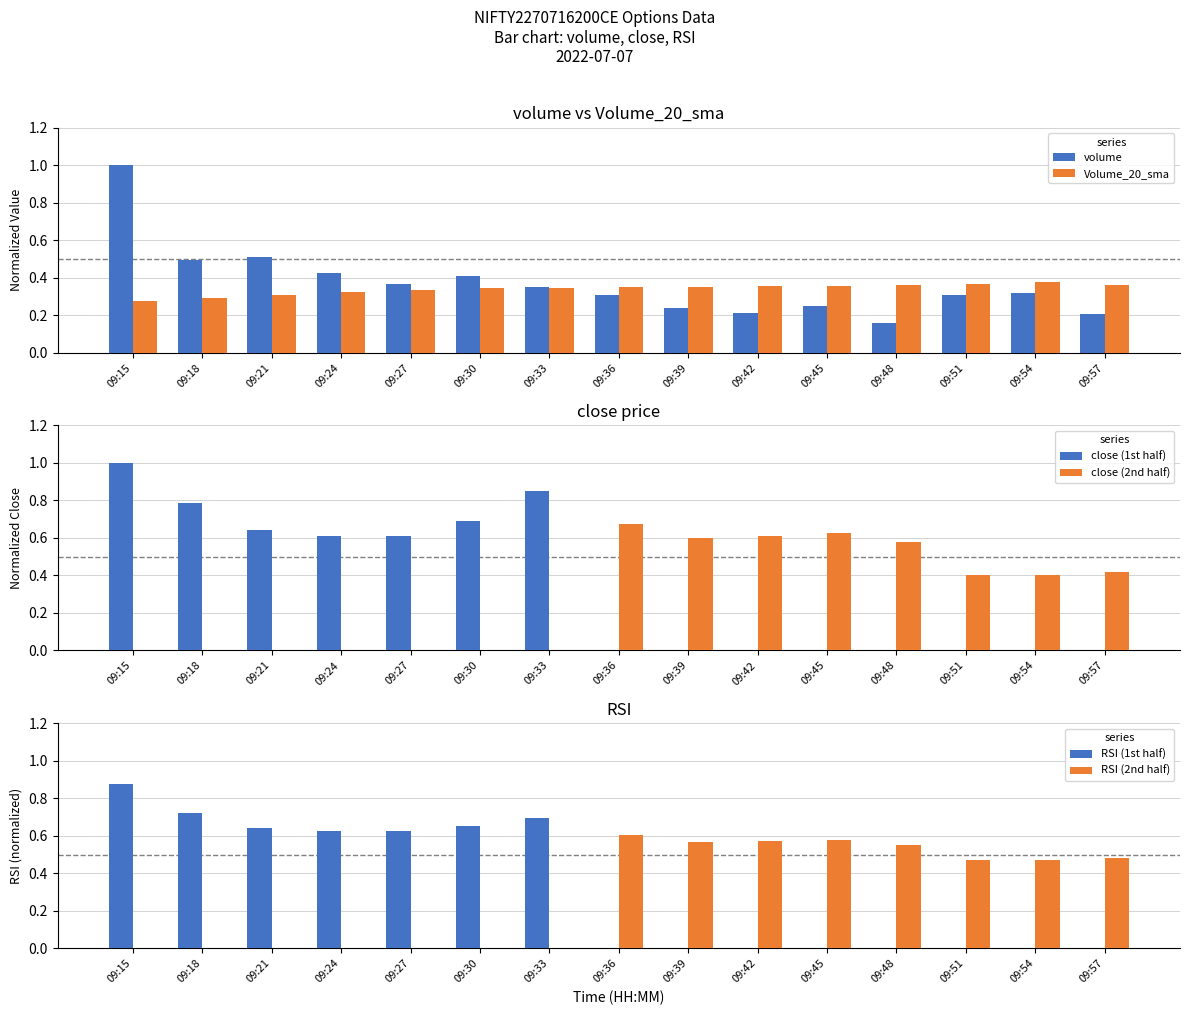

What is the difference between the RSI (1st half) values at 09:48 and 09:15?

0.9